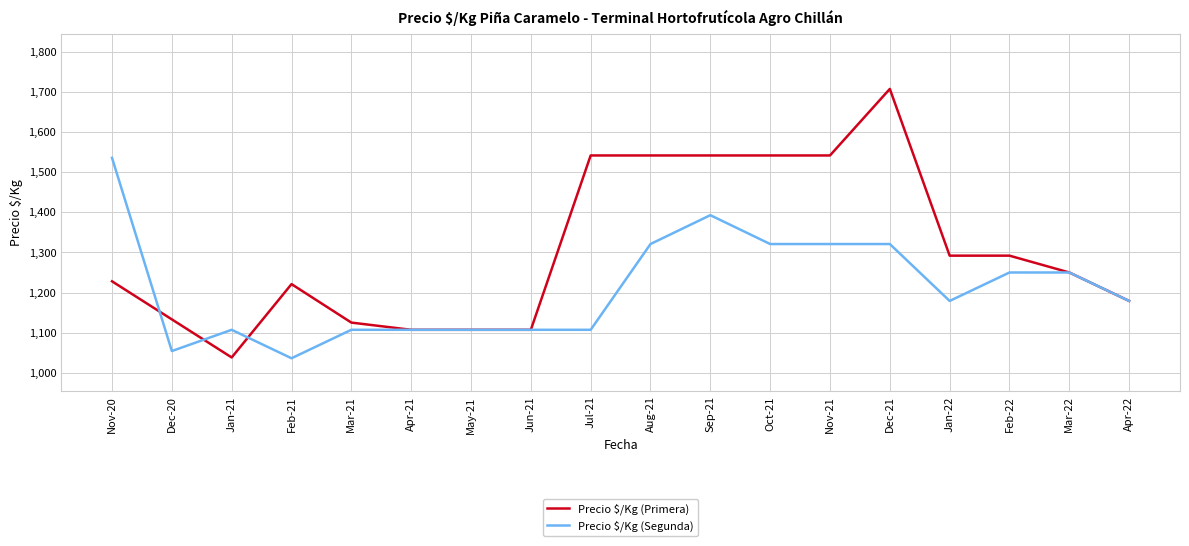

What is the sum of all Precio $/Kg (Primera) values?

23497